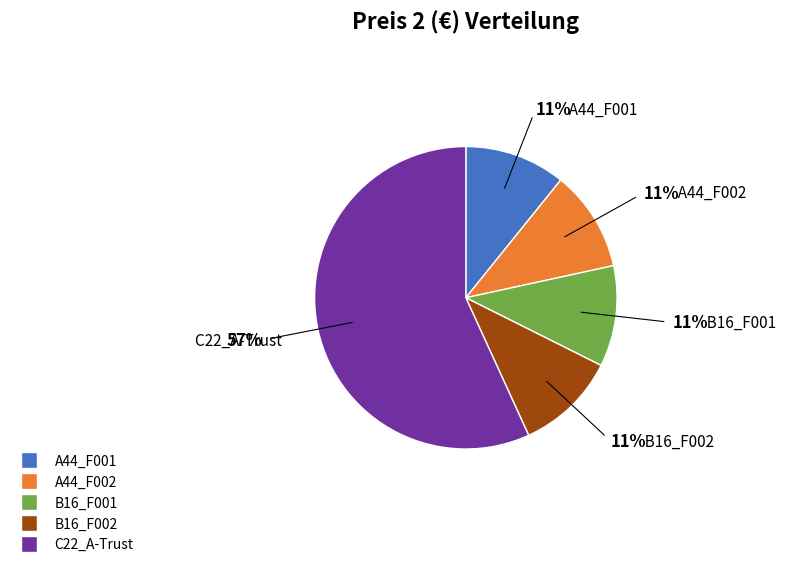

What is the largest slice in the pie chart?

C22_A-Trust